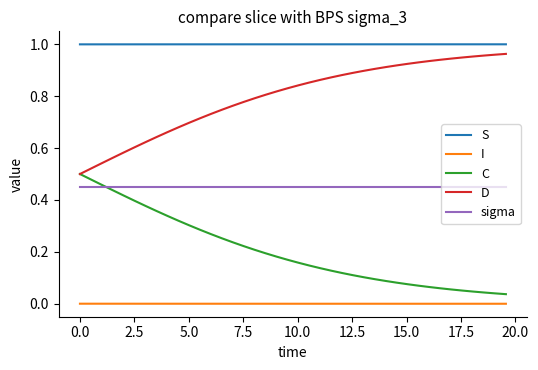

True or false: C and I cross at least once.

False